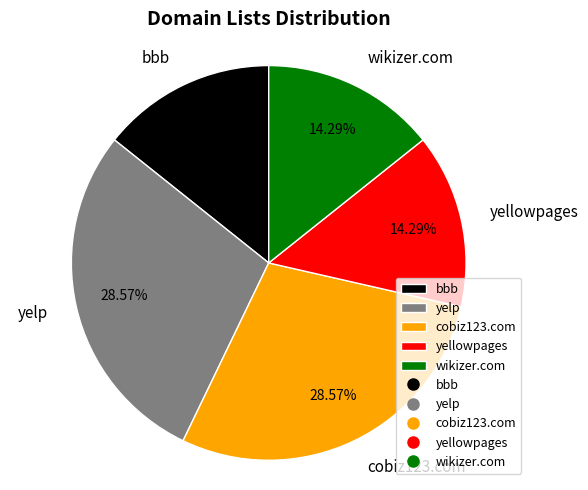

Which has a higher value, cobiz123.com or yellowpages?

cobiz123.com